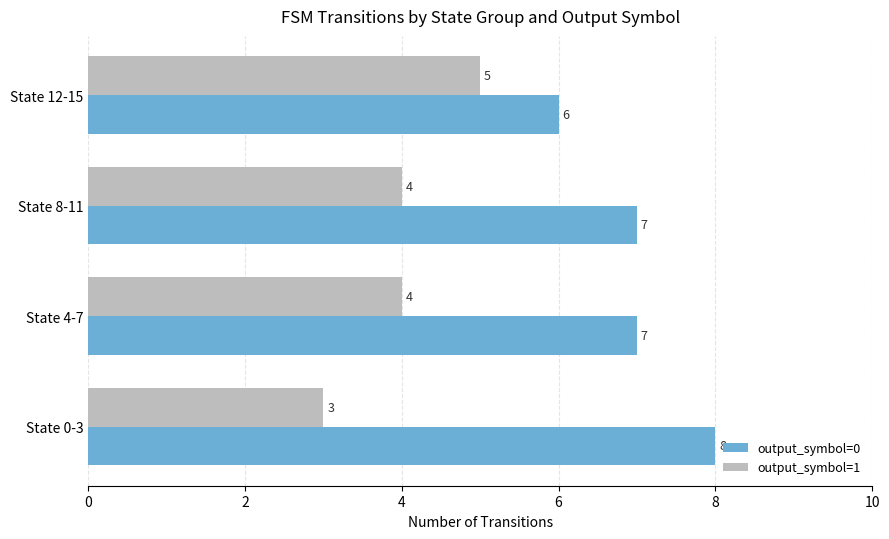

Count the output_symbol=1 values in the range 4 to 5.

3